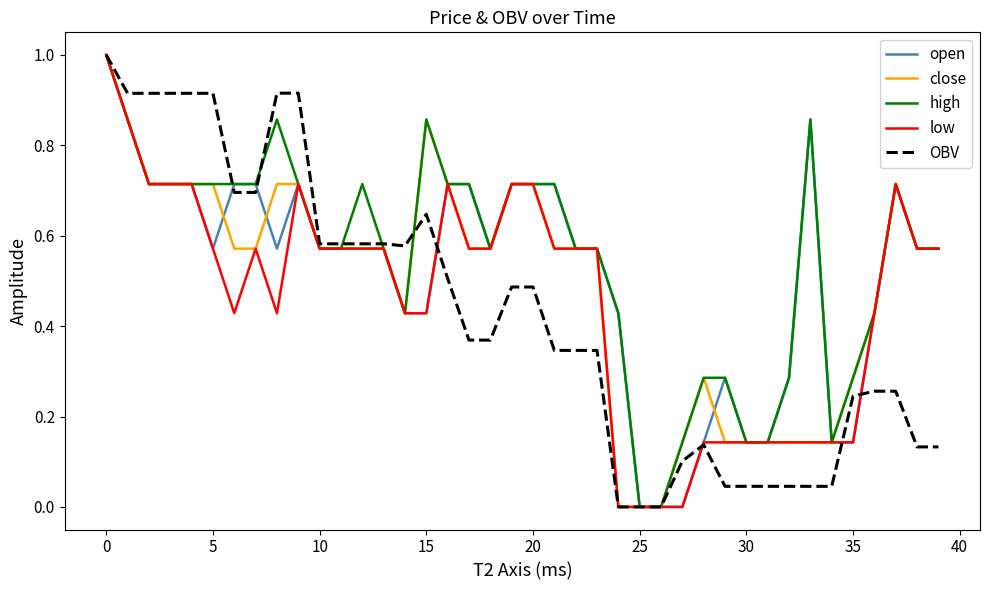

Which series has the widest spread of values?

open